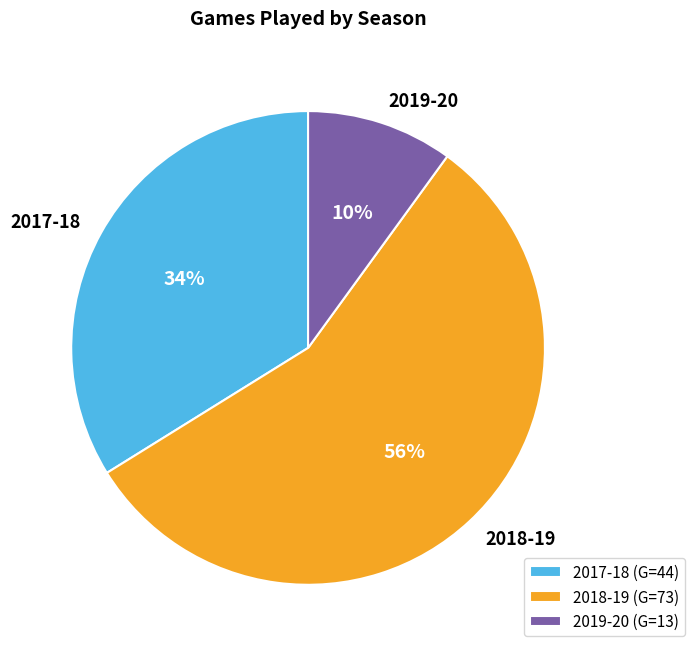

What is the ratio of the value at 2018-19 to the value at 2019-20?

5.6